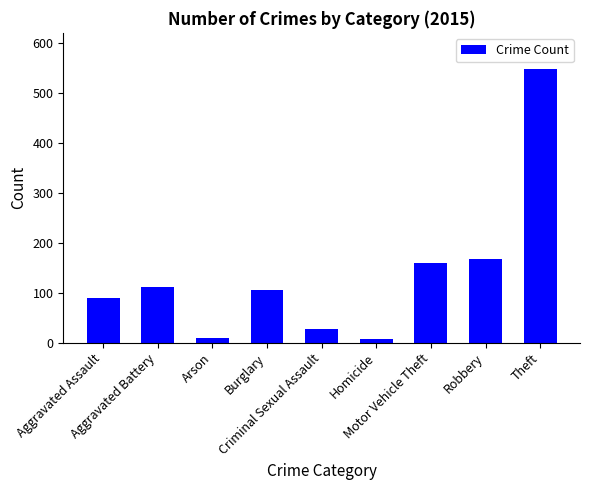

What is the minimum value shown in the chart?

8